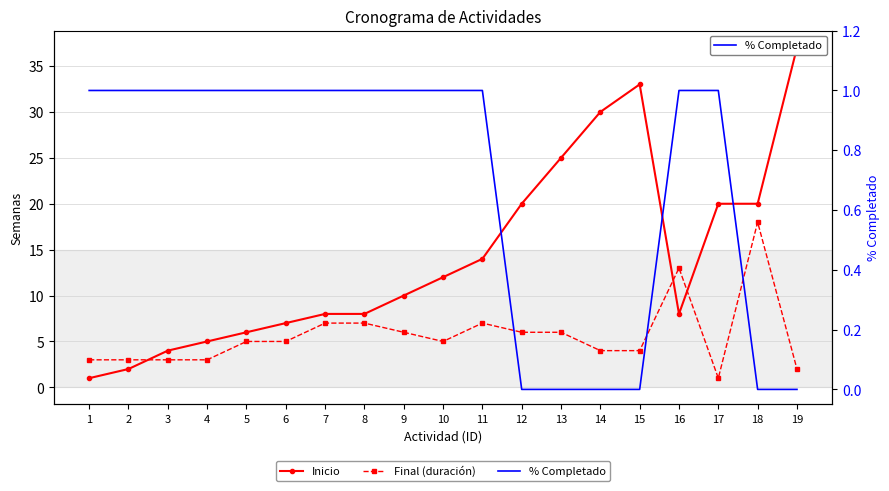

List the labels in order of Inicio value, largest first.

19, 15, 14, 13, 12, 17, 18, 11, 10, 9, 7, 8, 16, 6, 5, 4, 3, 2, 1